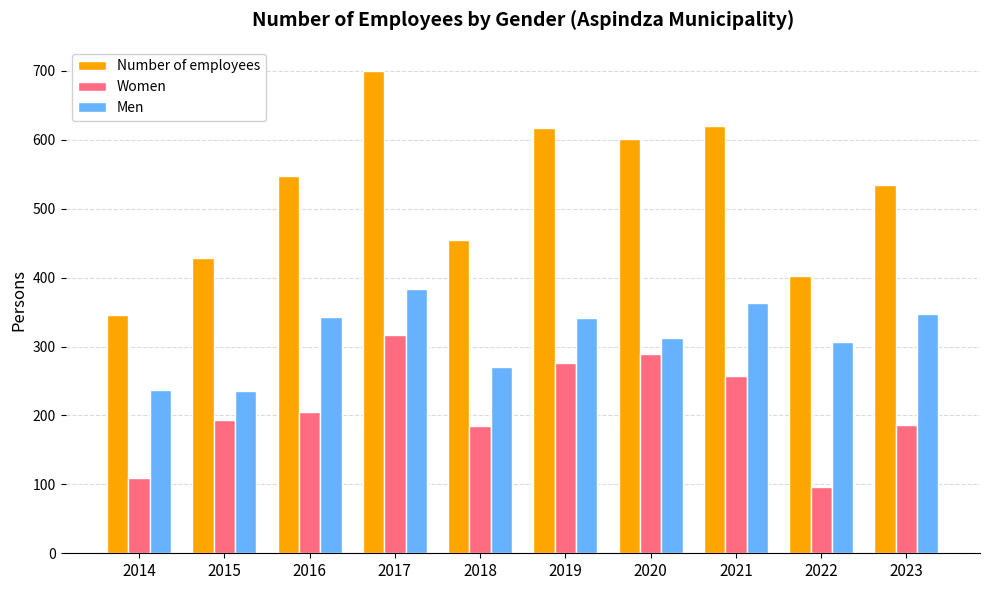

List the series in order of their peak value, lowest first.

Women, Men, Number of employees